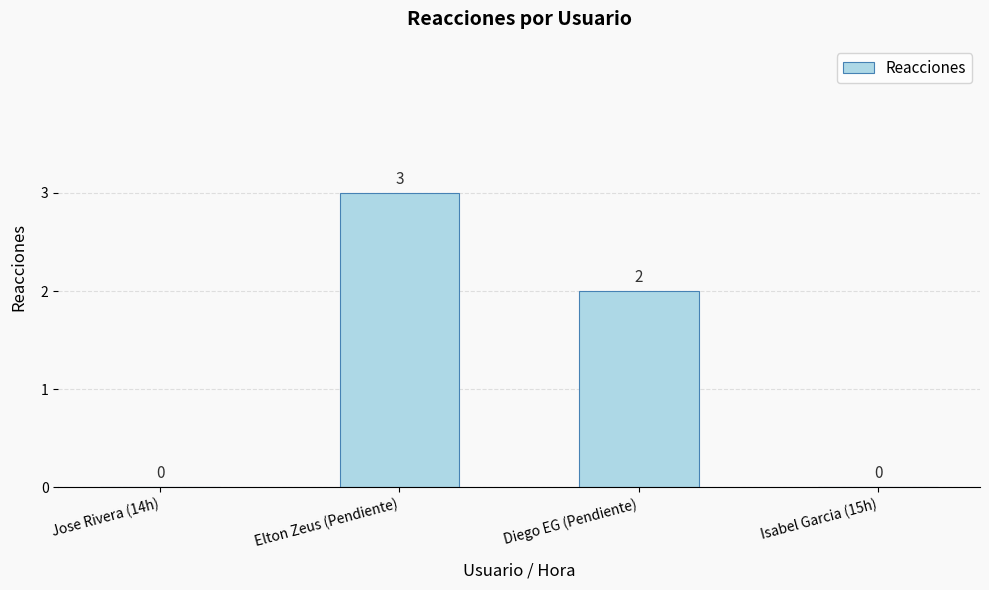

Is it true that the value at Isabel Garcia (15h) is 0?

True